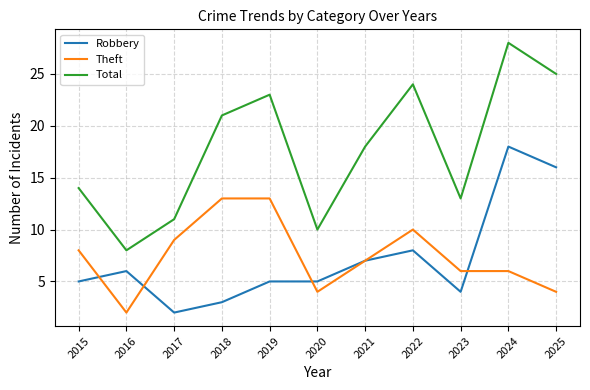

At which category does Robbery reach its first local peak?

2016